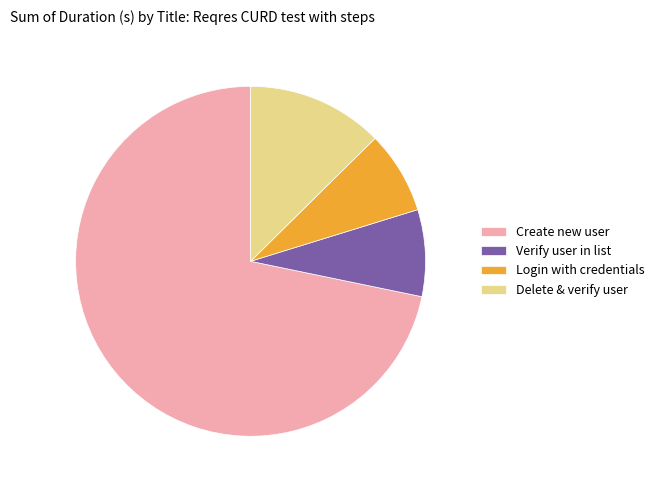

Which category has the biggest portion of the pie?

Create new user